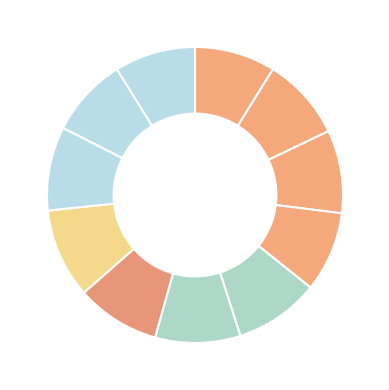

How many slices are in this pie chart?

11